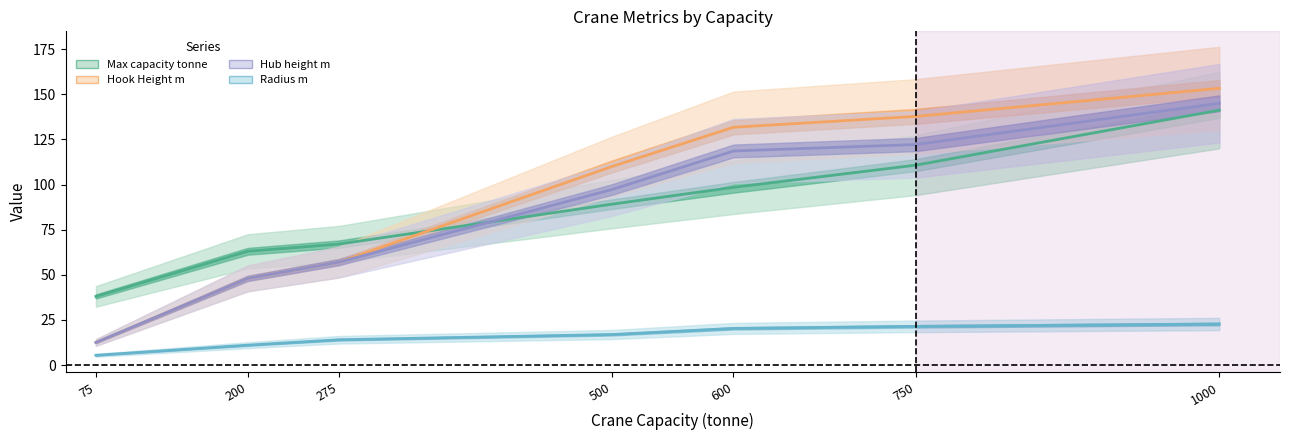

True or false: Hook Height m has a value of 12.5 at 75.

True